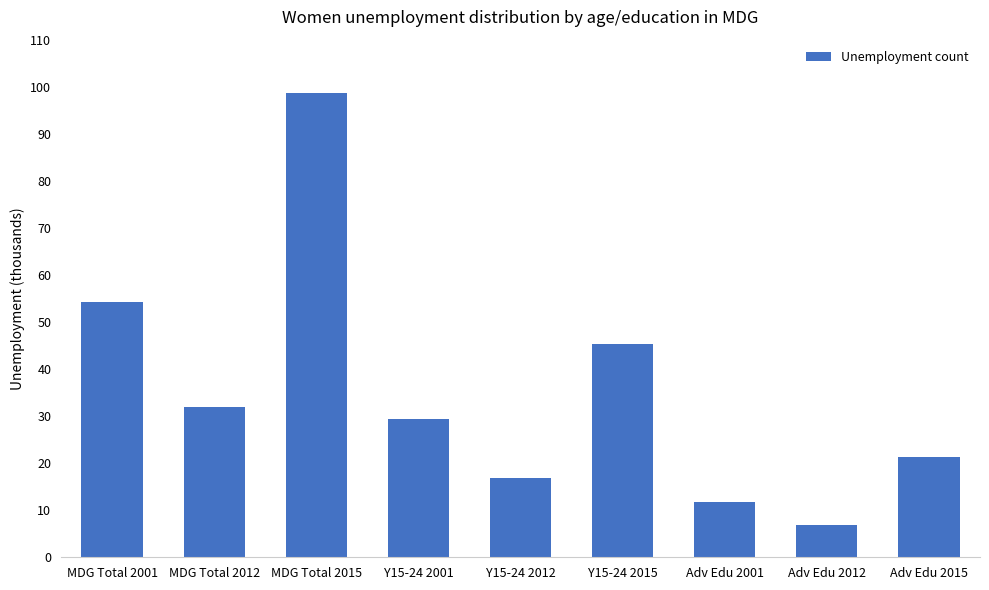

The value at Y15-24 2015 is 45.4. True or false?

True